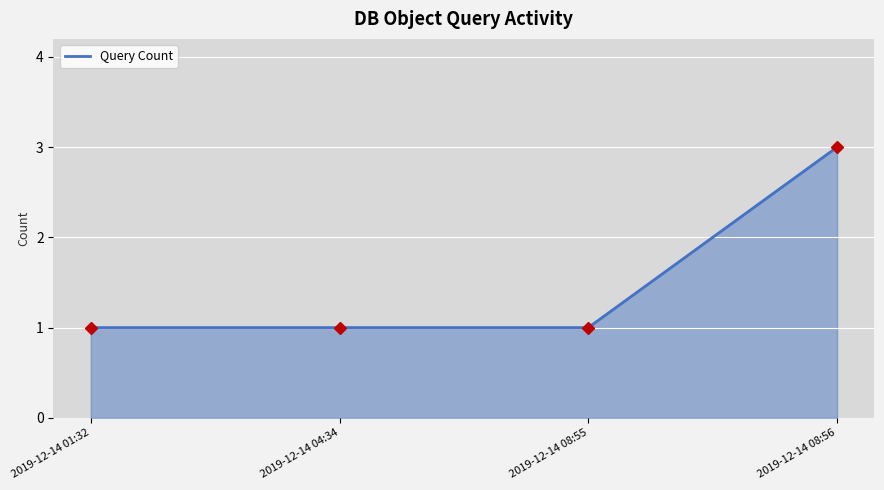

What is the sum of the values at 2019-12-14 04:34 and 2019-12-14 08:56?

4